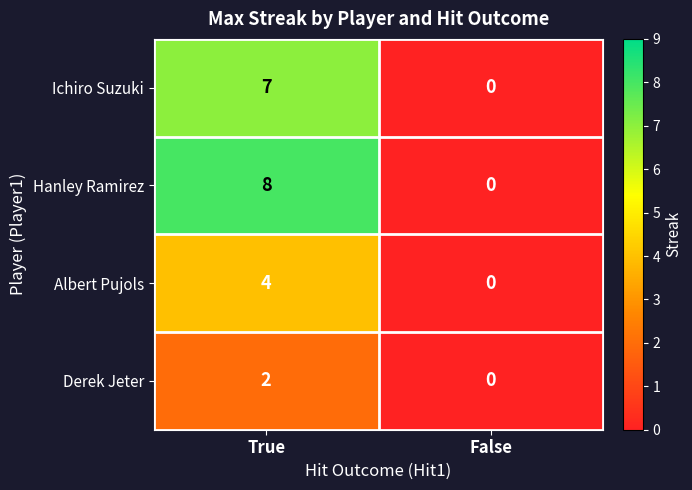

How many data points does each series have?

2